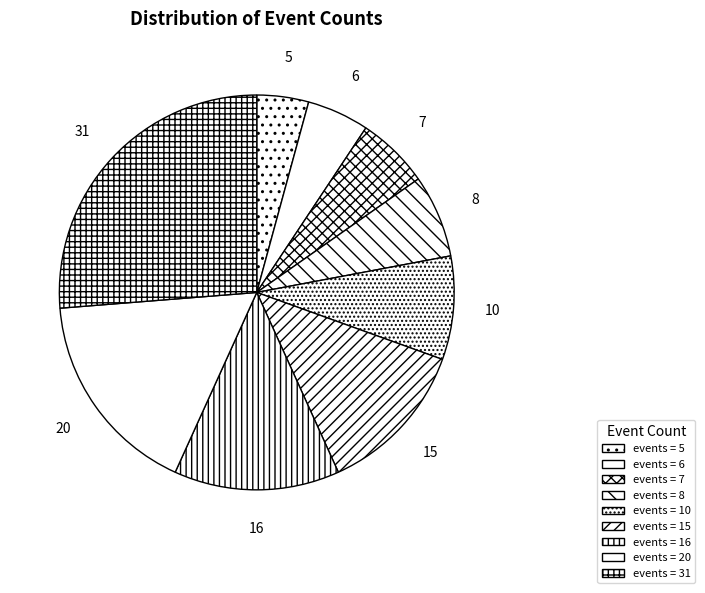

Count the number of slices in the pie.

9